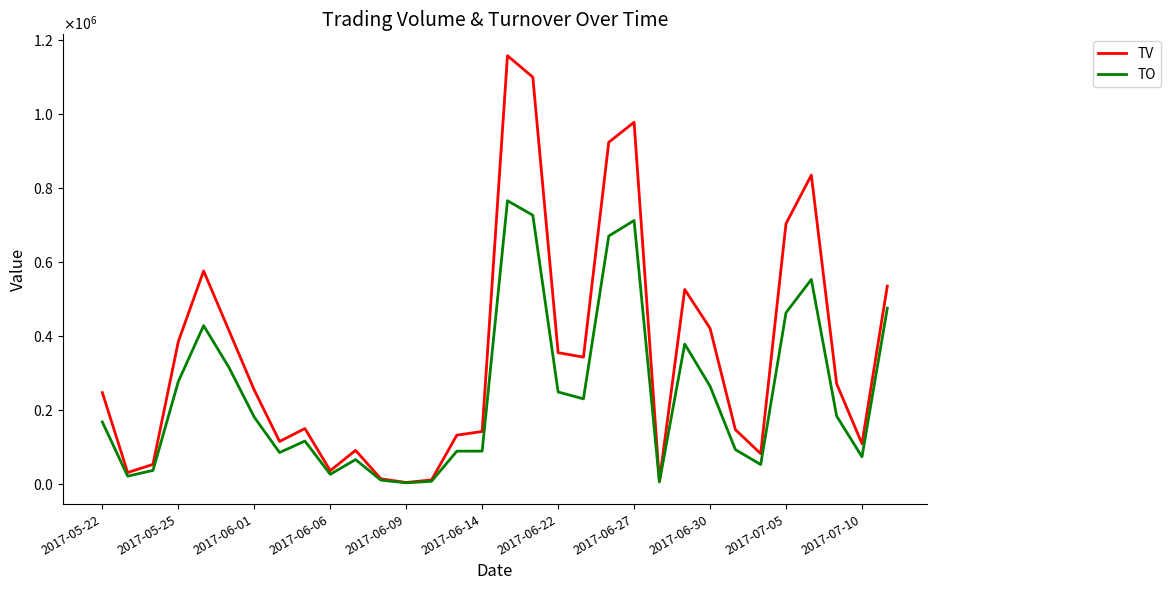

Which series has the largest total across all categories?

TV